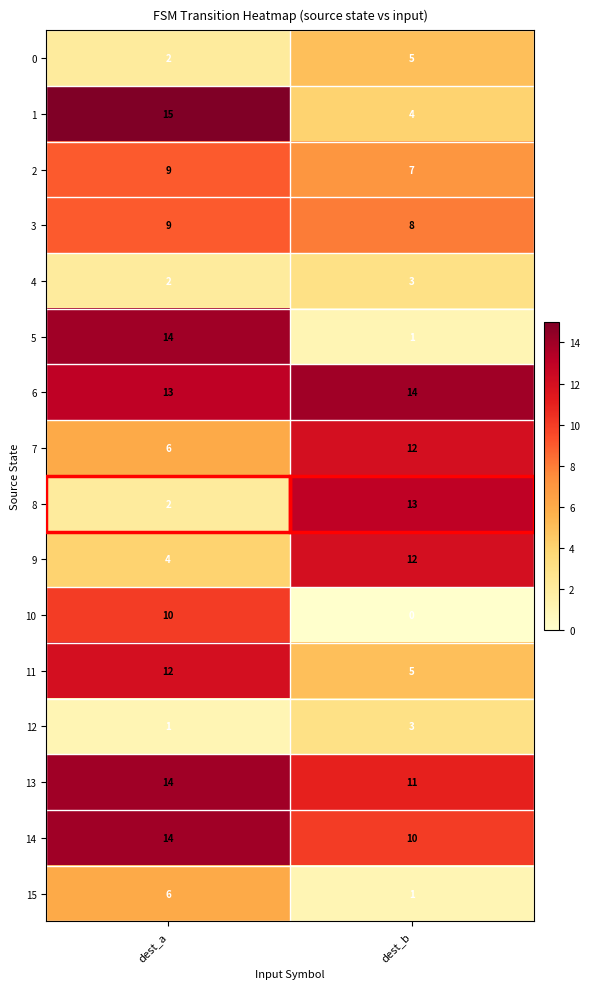

Which series has the largest total across all categories?

6